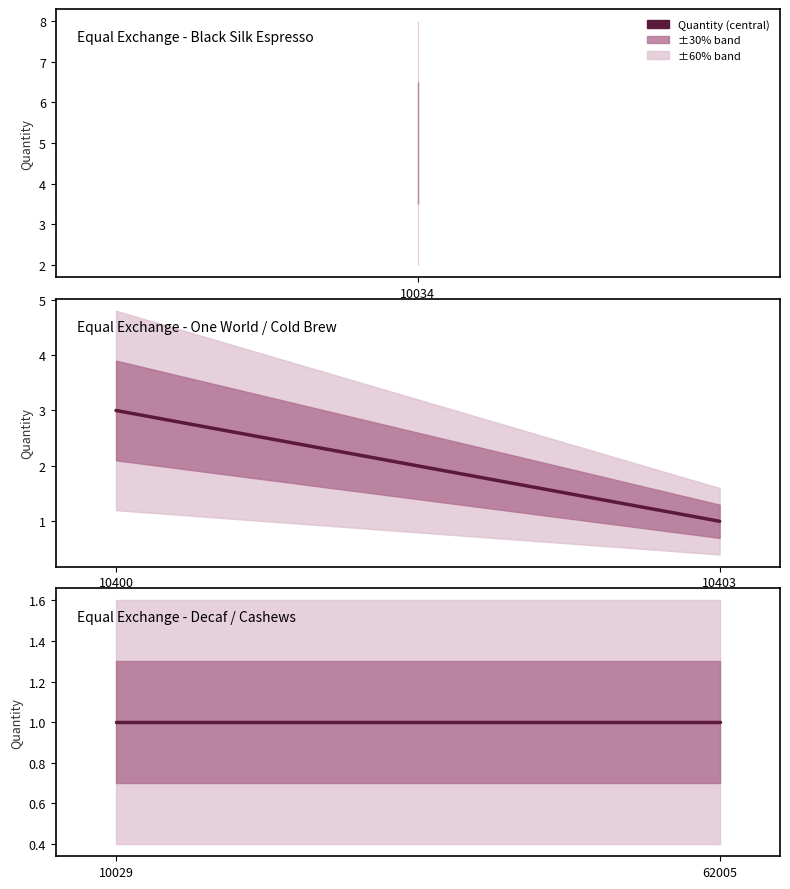

What is the sum of the values at 10034 and 10029?

6